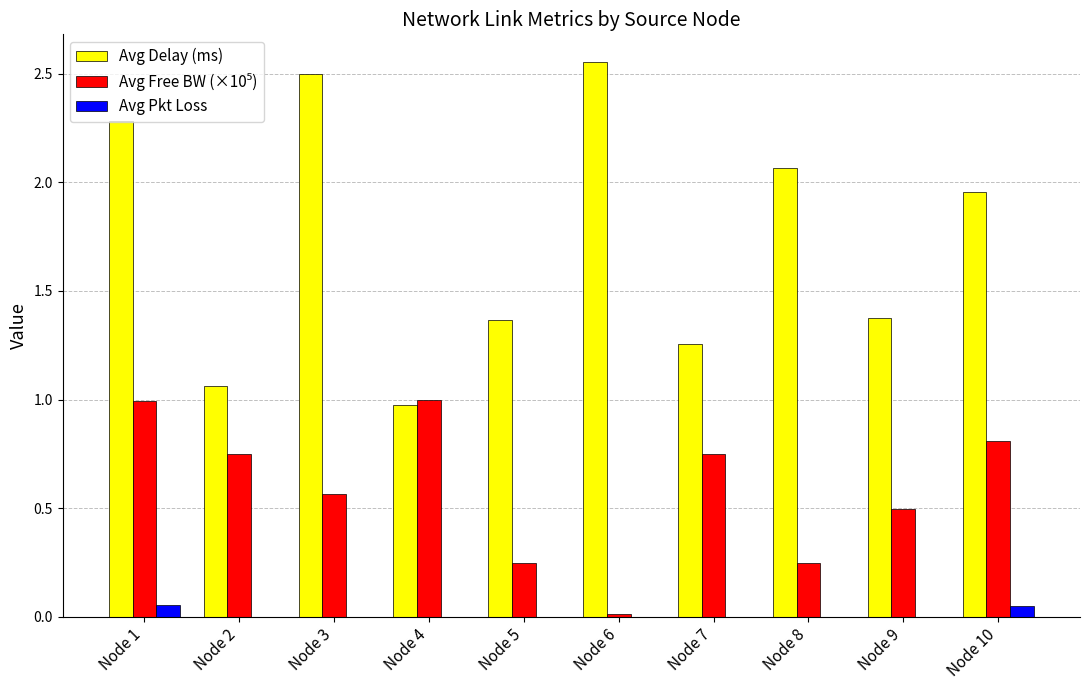

At which label does Avg Delay (ms) reach its peak?

Node 6